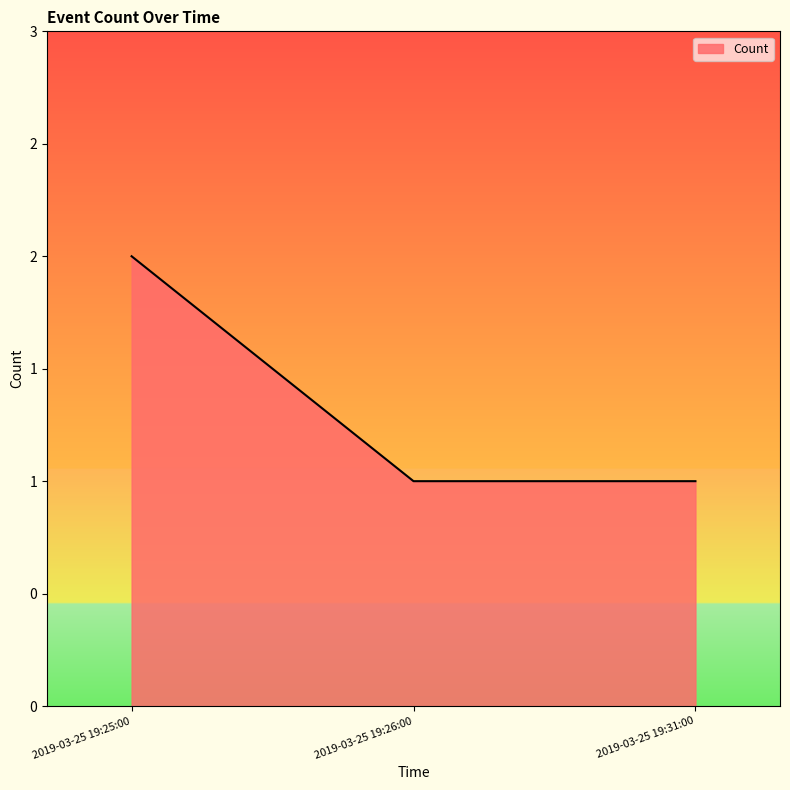

Is this an area chart (filled region under the line)?

Yes